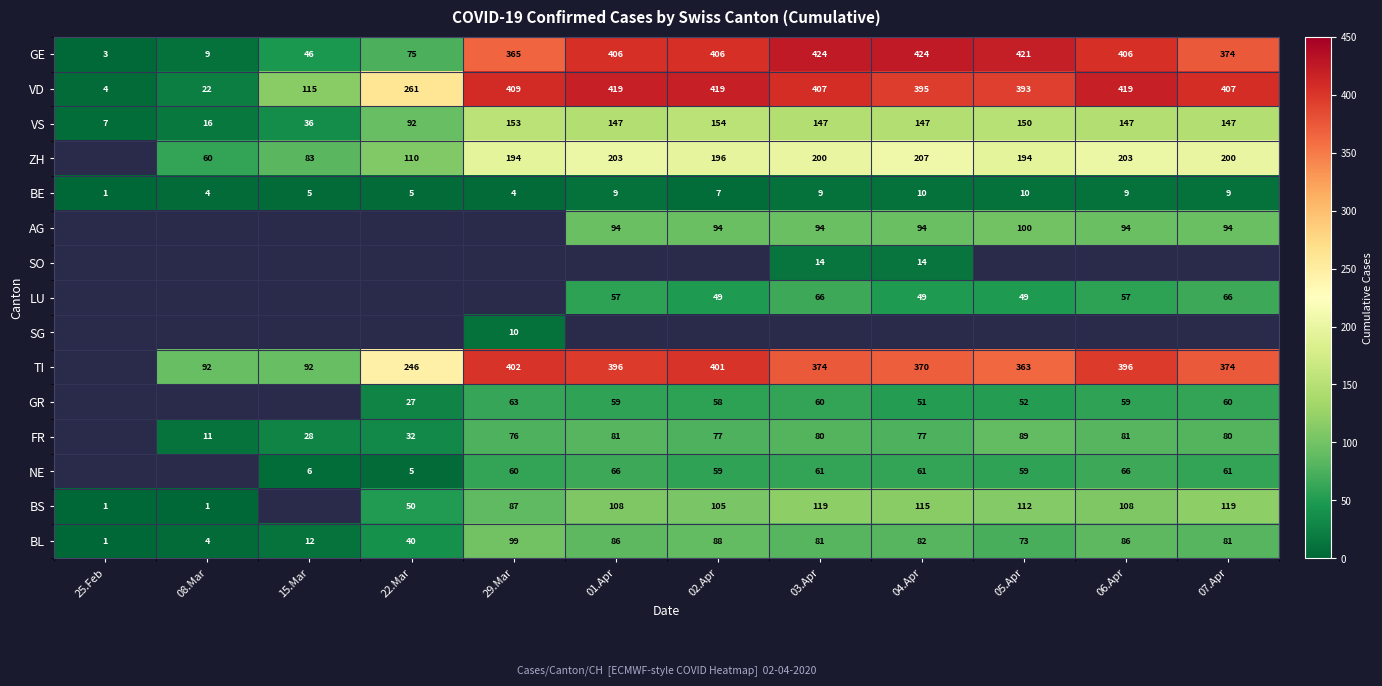

At how many categories does at least one series exceed 194?

9